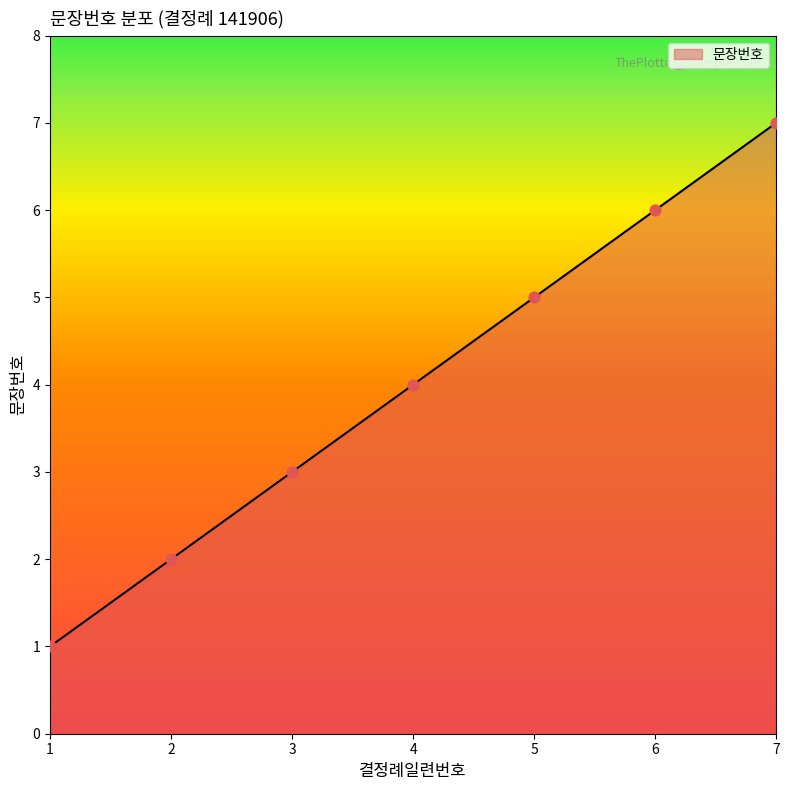

Between 3 and 2, which is larger?

3